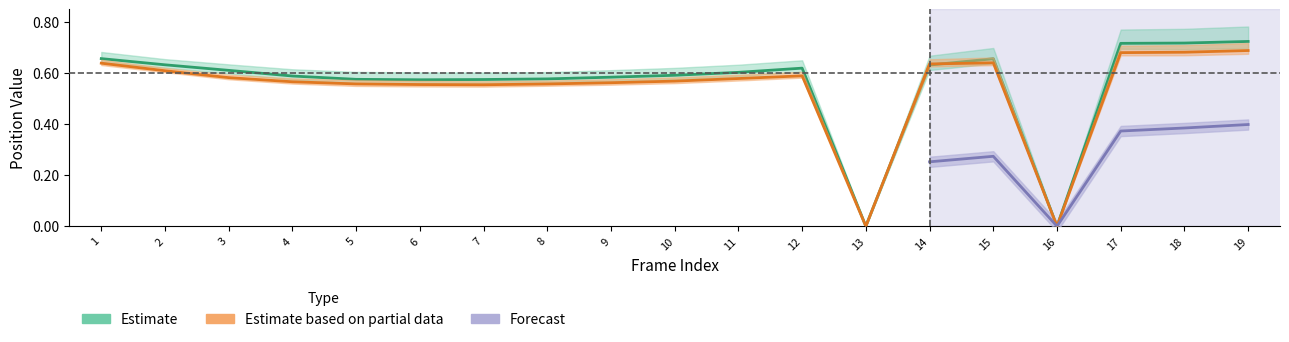

How many data points does each series have?

6